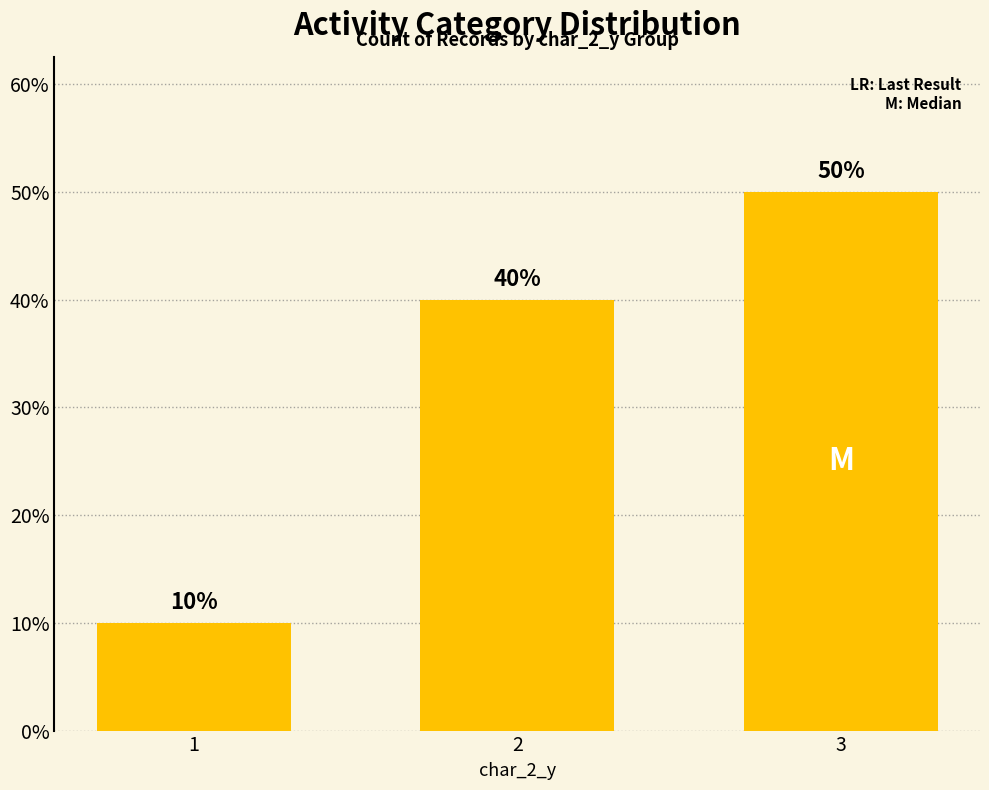

How many values are between 10 and 50?

3